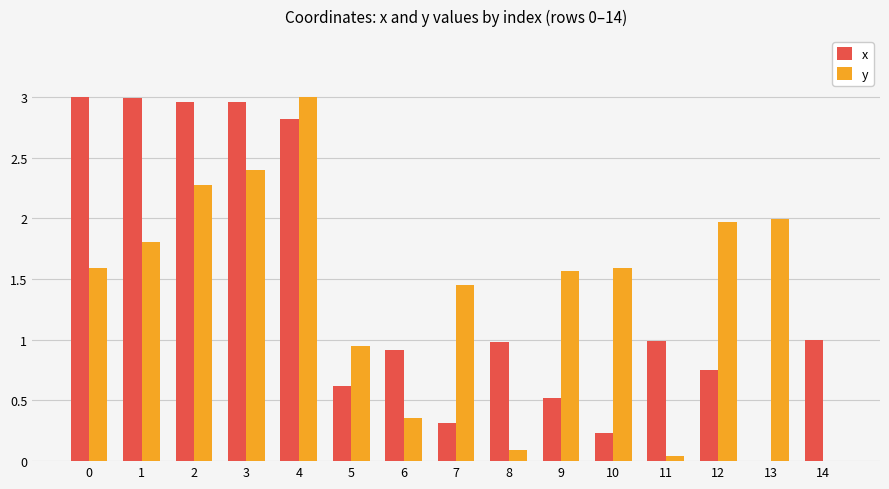

Does the chart contain stacked bars?

No